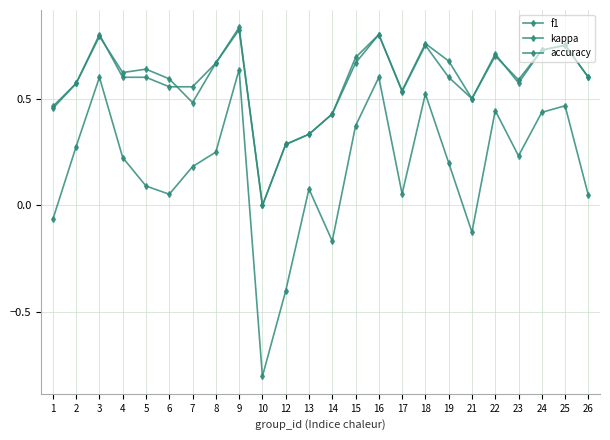

Which label corresponds to the smallest value in the chart?

10